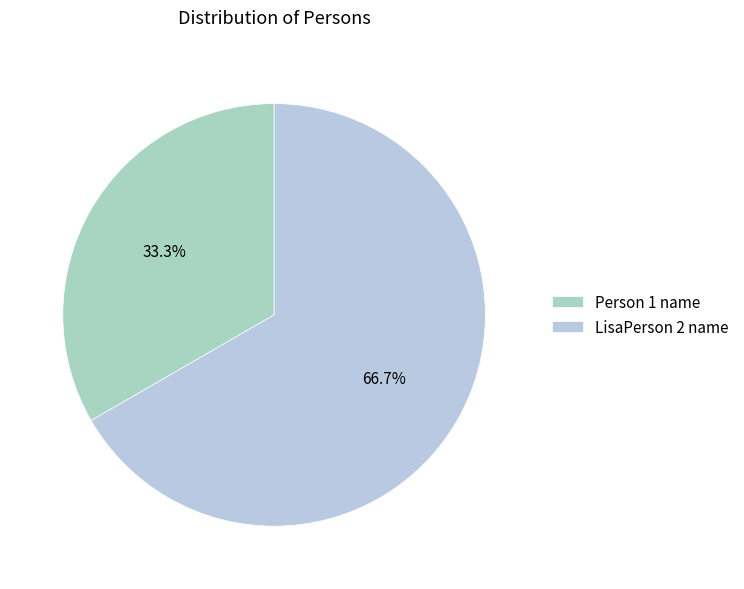

Rank the categories by value from lowest to highest.

Person 1 name, LisaPerson 2 name